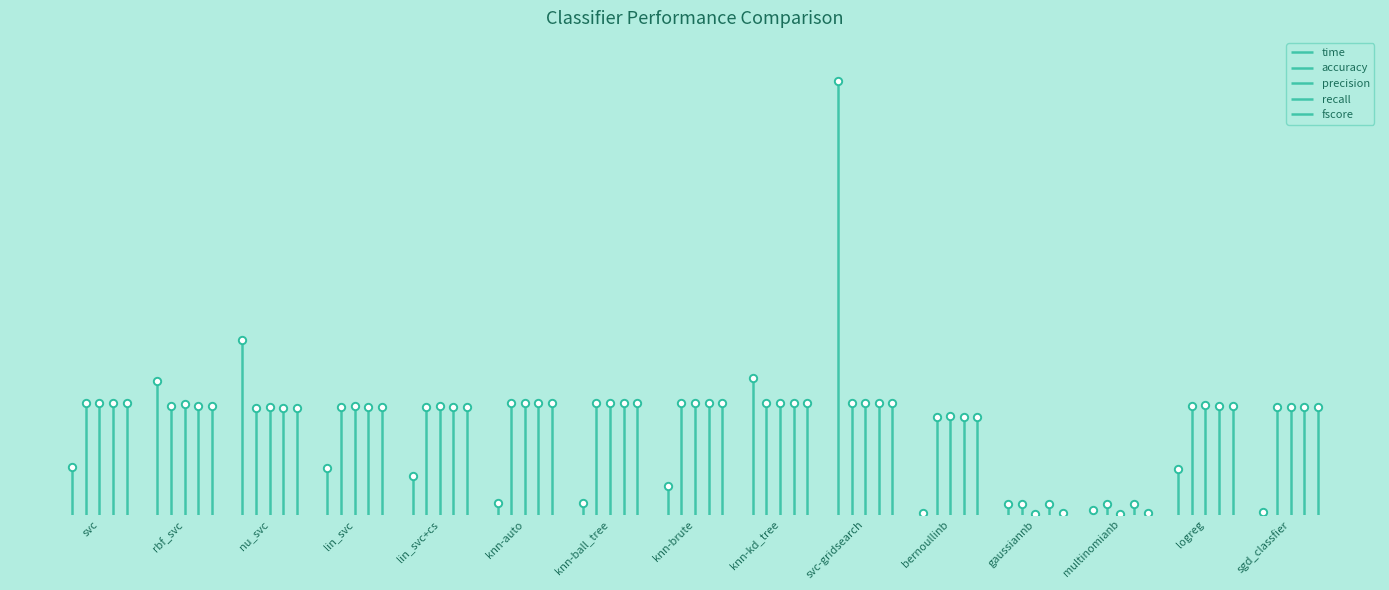

What are all the series names shown in the legend?

time, accuracy, precision, recall, fscore